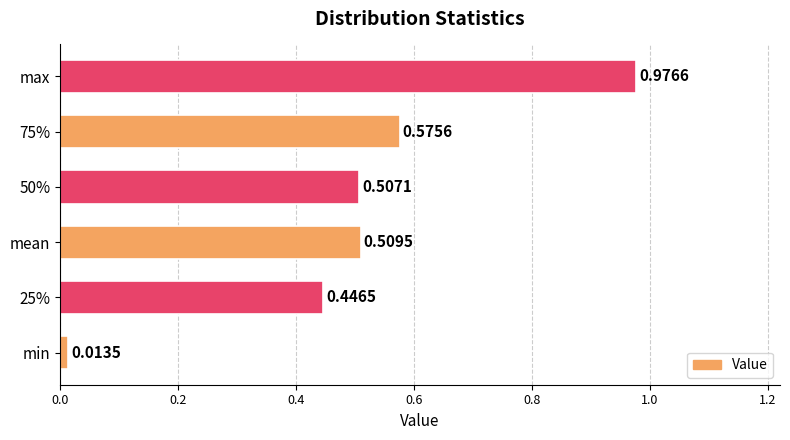

What is the sum of all values?

3.0